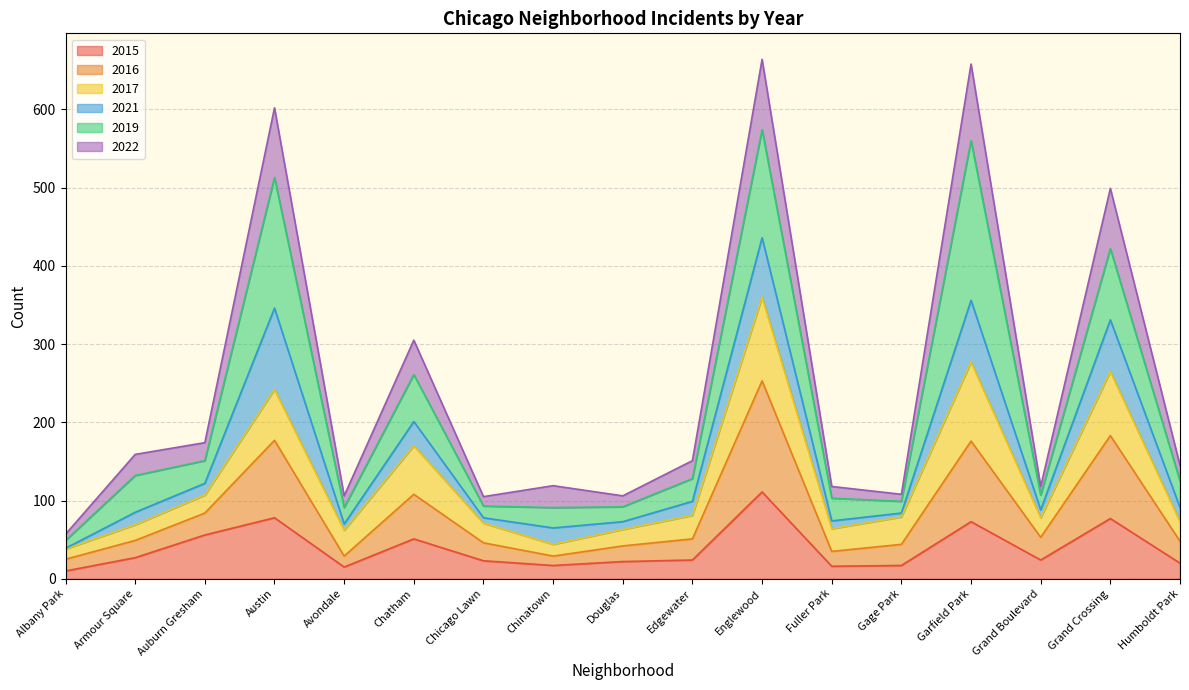

What is the maximum value for 2015?

111